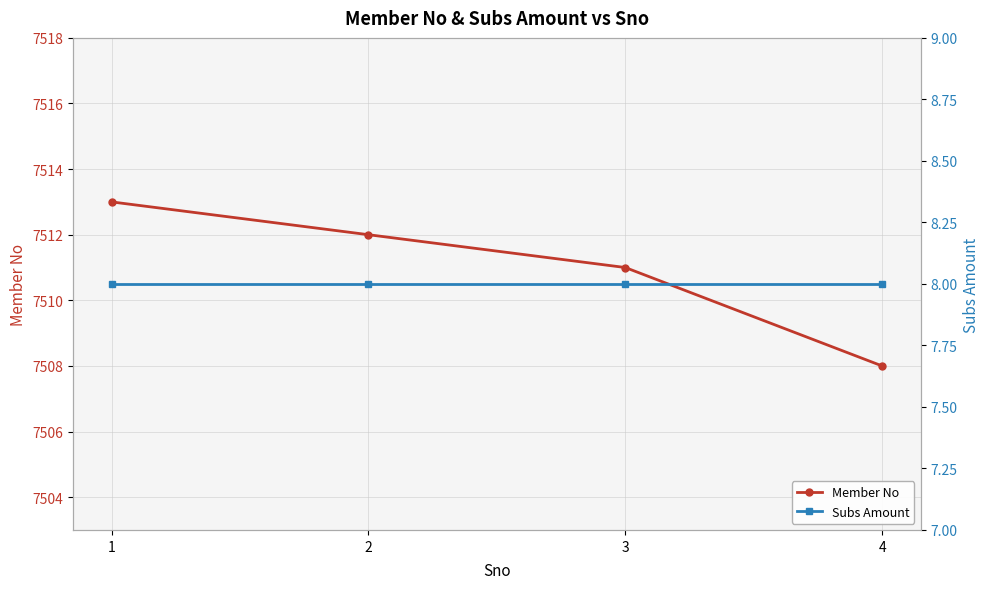

At which label does Subs Amount reach its peak?

1